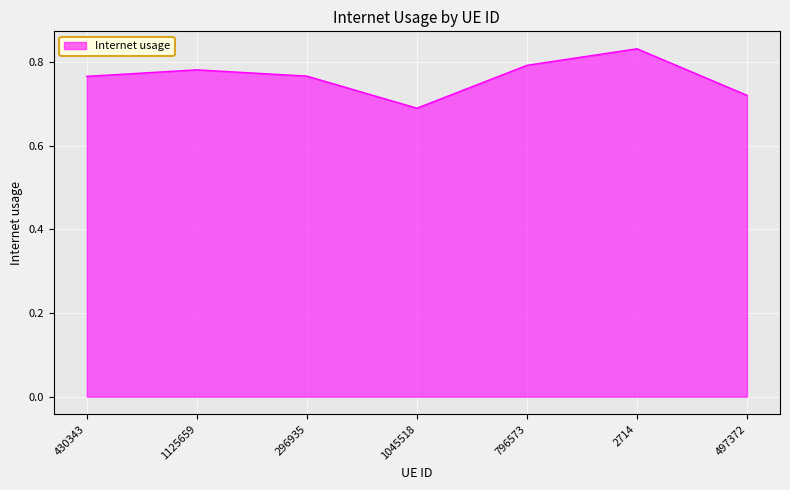

Where is the first local minimum?

1045518